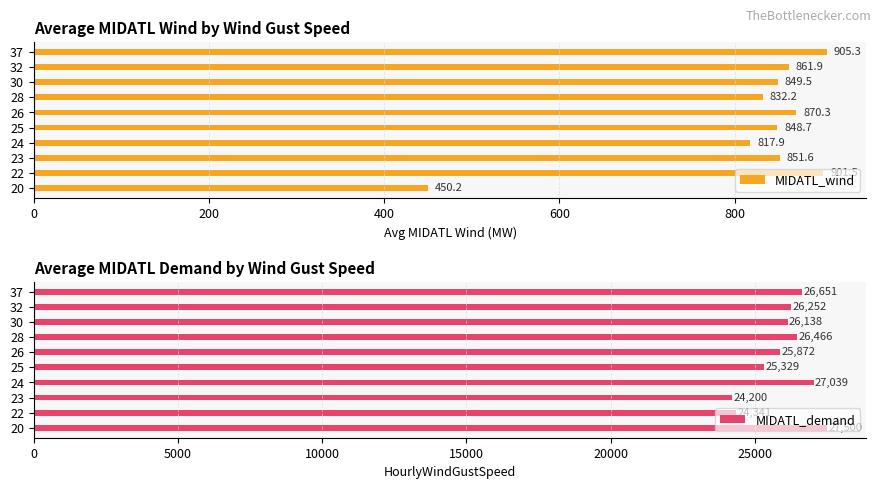

True or false: MIDATL_wind has a value of 1093.5 at 28.

False